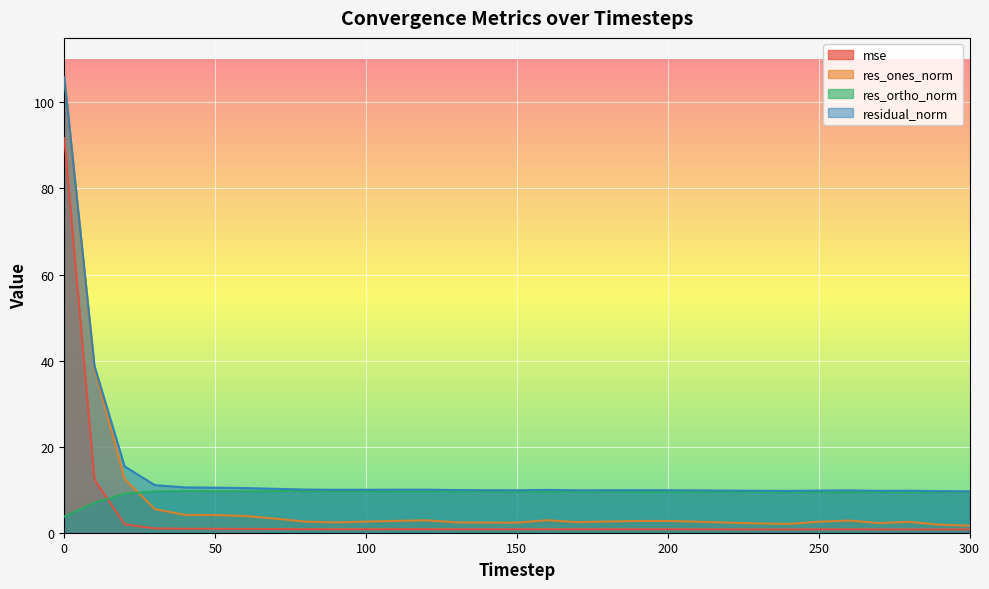

The value of mse at 150 is 0.8. True or false?

True